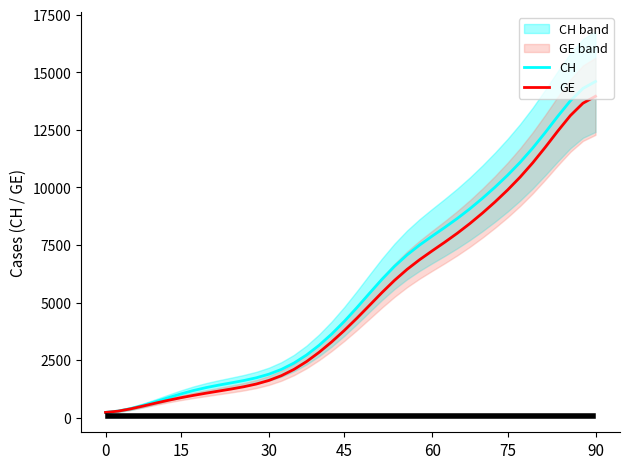

What is the maximum value for CH?

14603.5